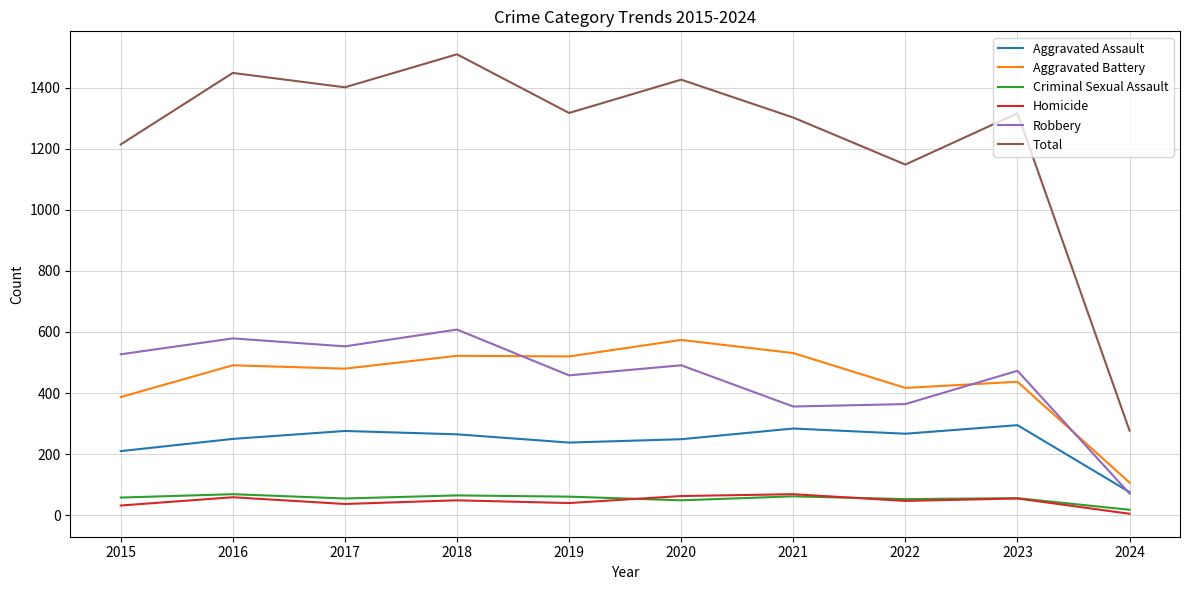

Between 2017 and 2023, which series saw the biggest shift?

Total